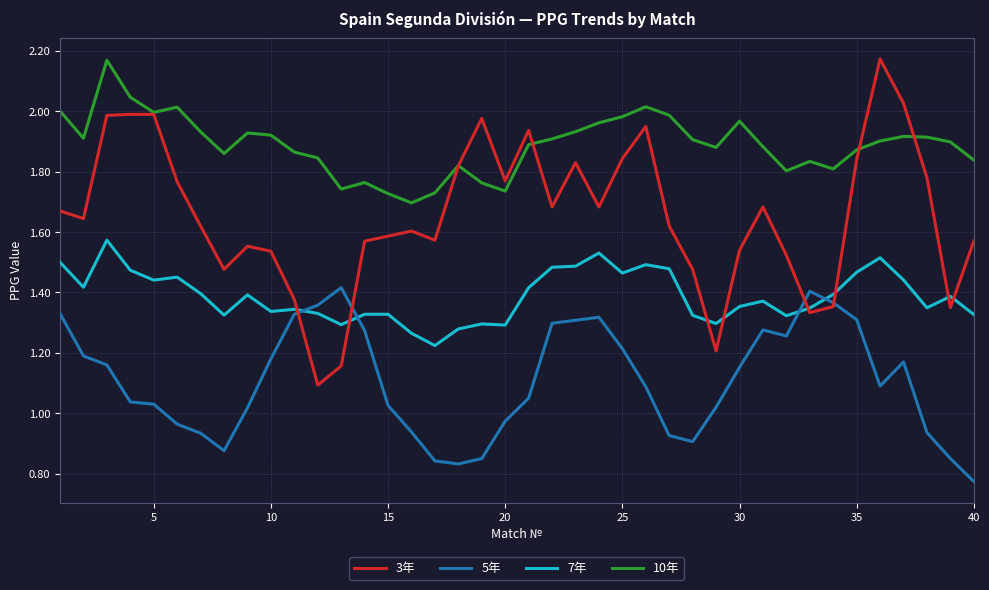

Which series has the largest total across all categories?

10年